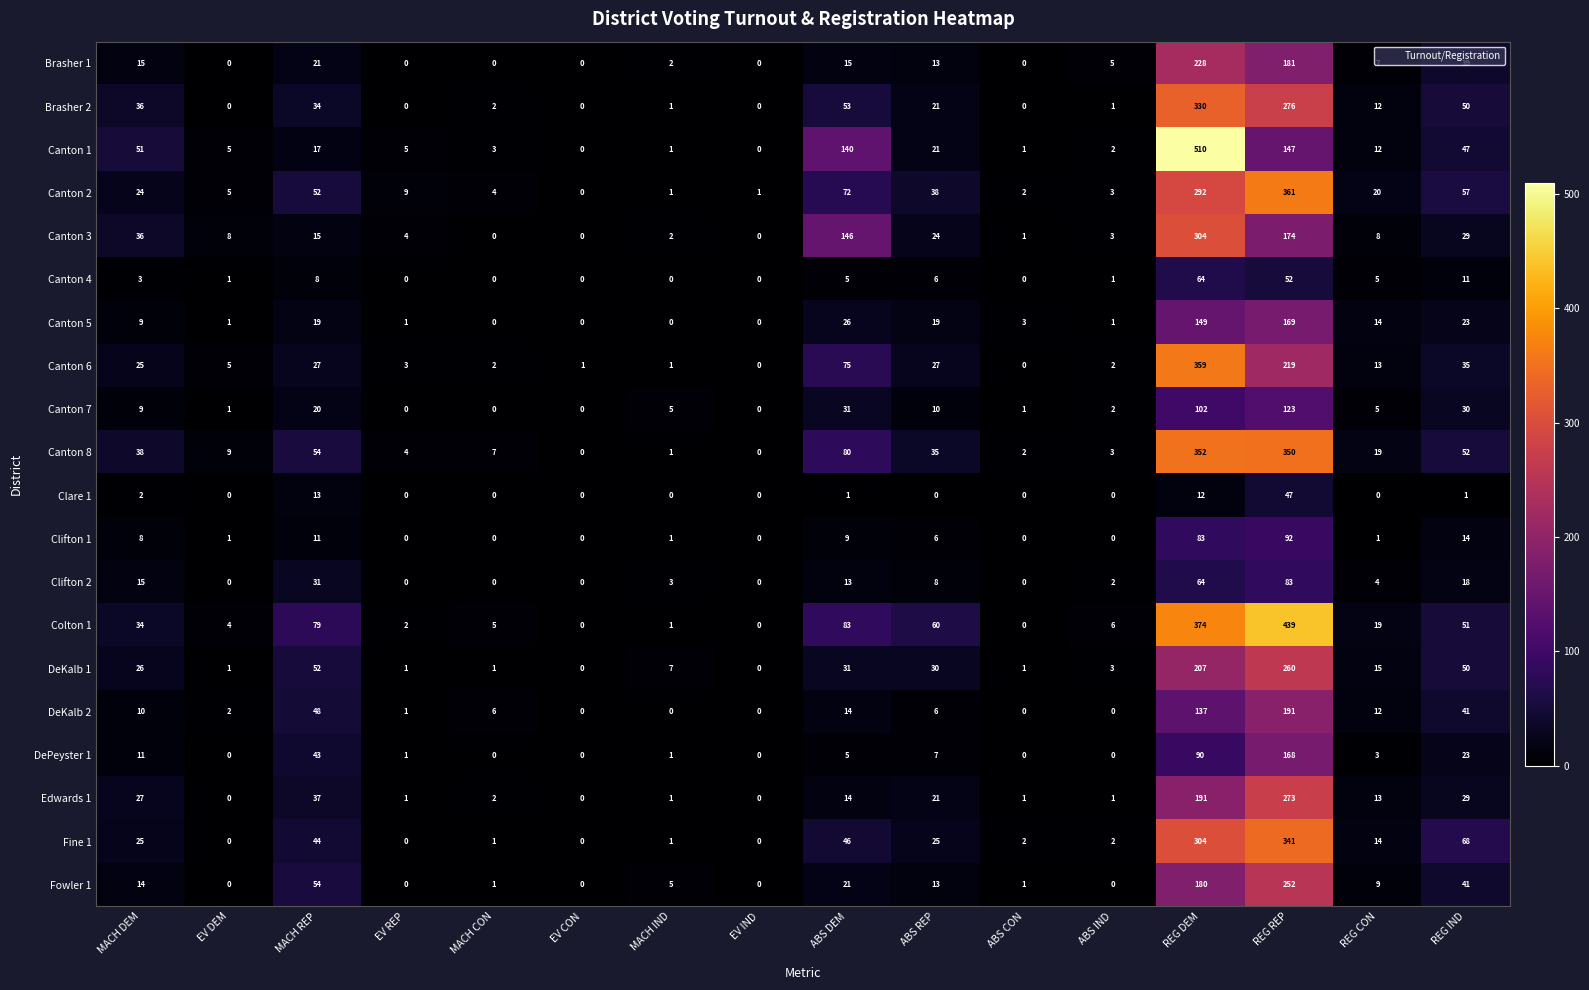

At which category is the sum across all series the highest?

REG DEM